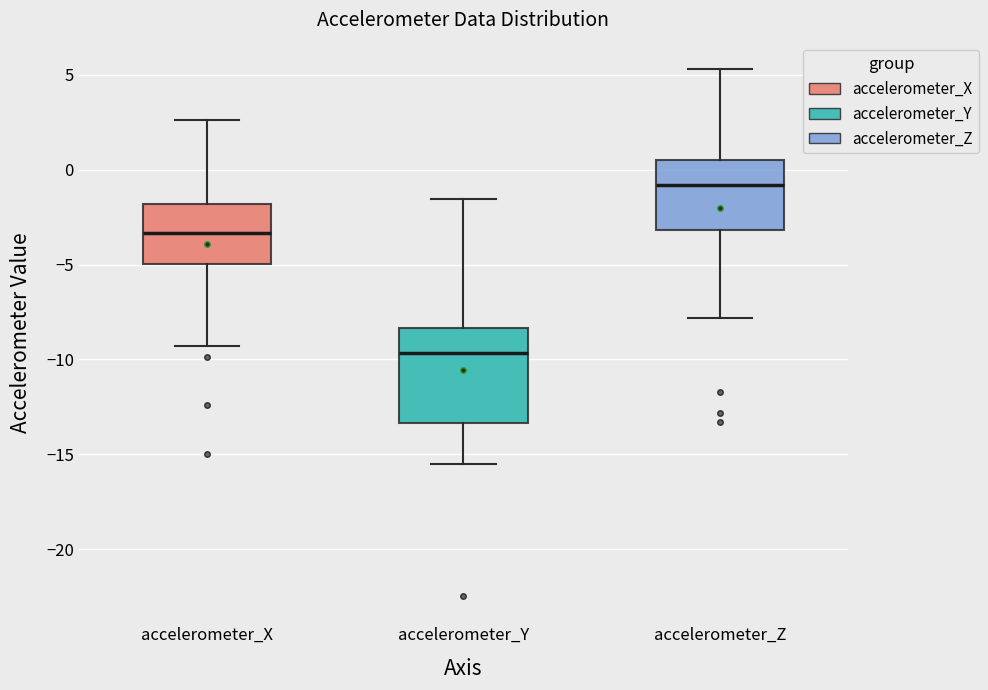

Which box's median line is the highest?

accelerometer_Z